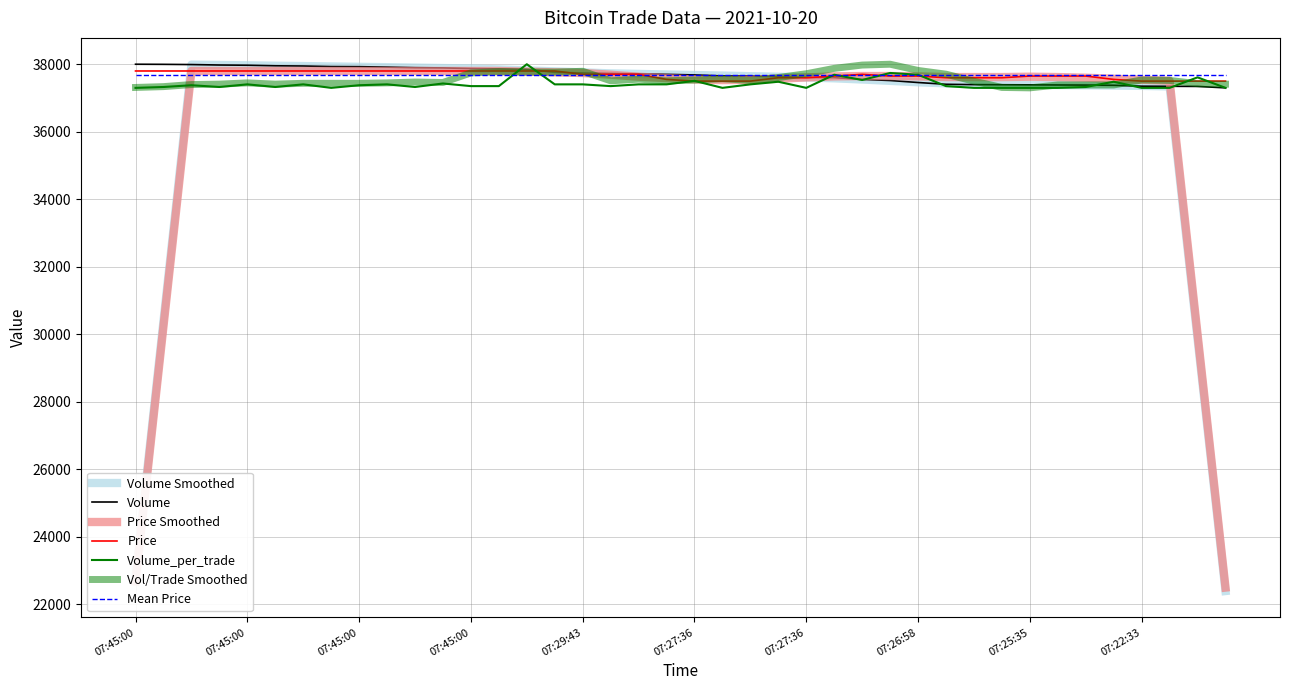

What is the value of the Volume point at the 26th from the left?

37683.0